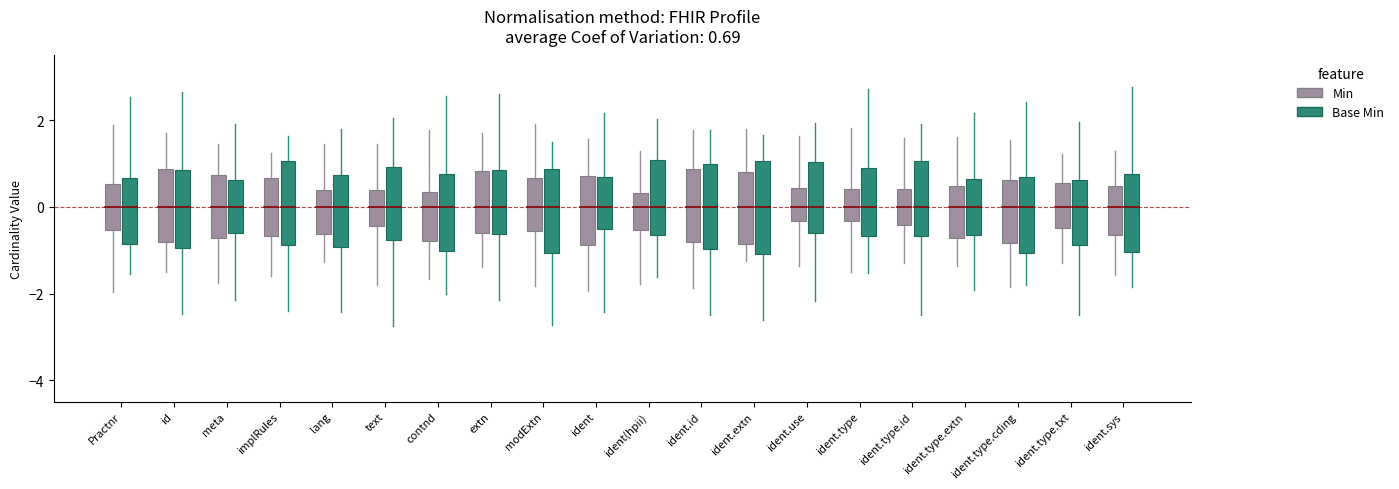

Rank the series at id from highest to lowest value.

Base Min, Min